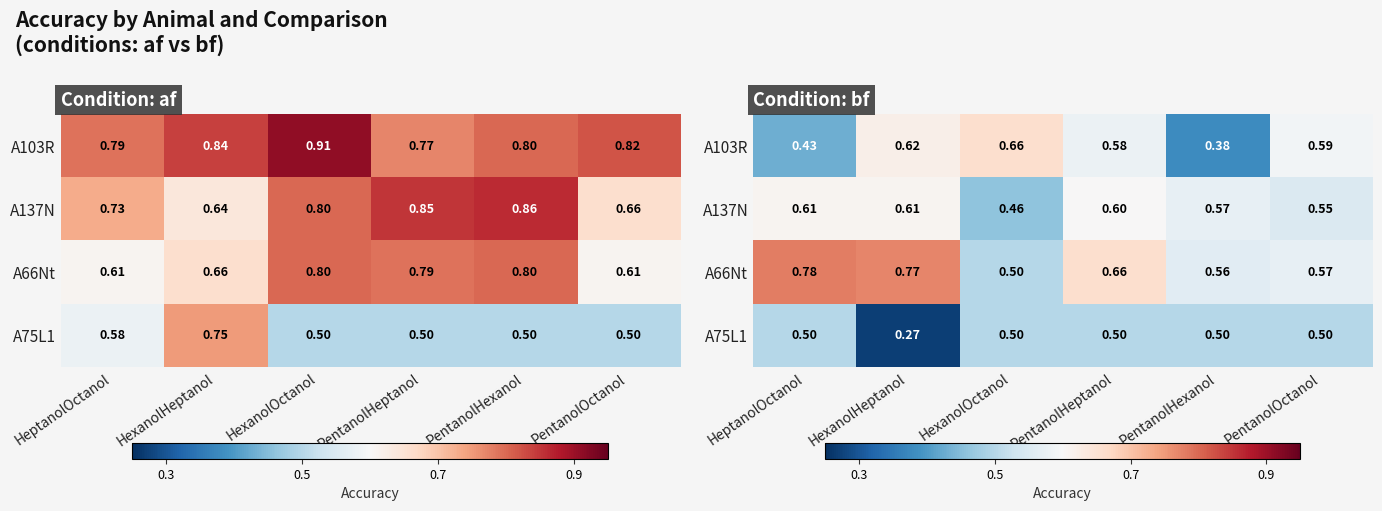

At which category is the sum across all series the highest?

PentanolHeptanol